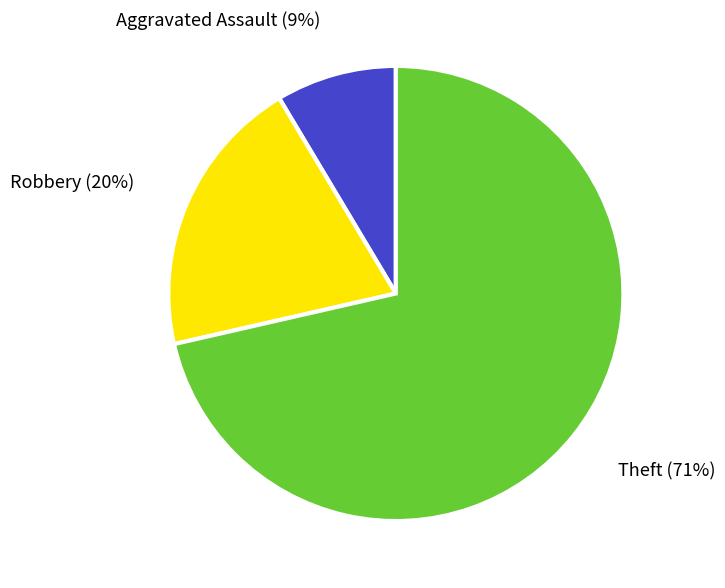

How many slices are in this pie chart?

3